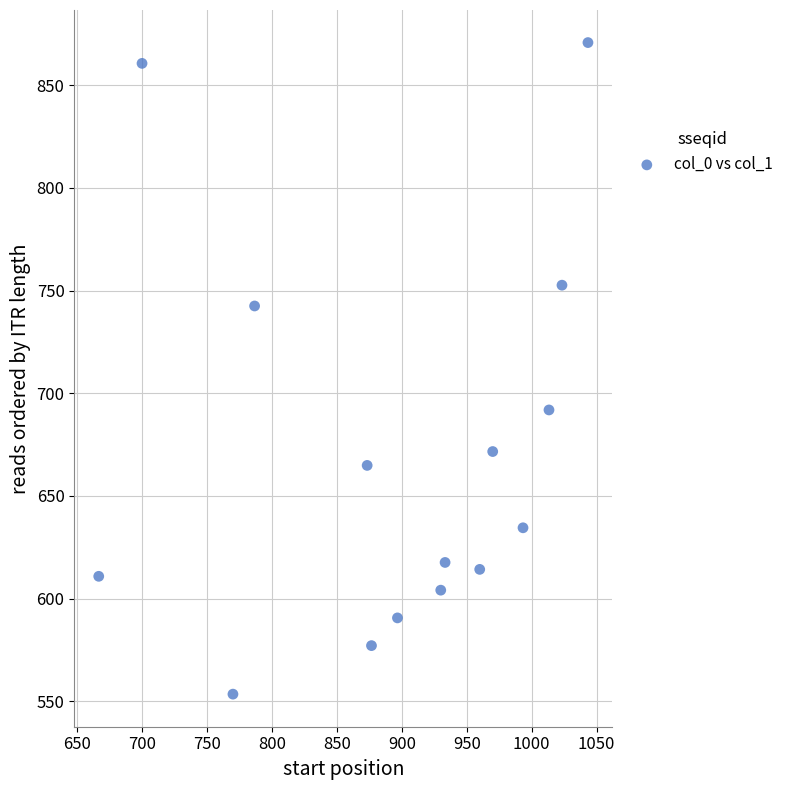

What Y value in the scatter plot is closest to 712?

691.9